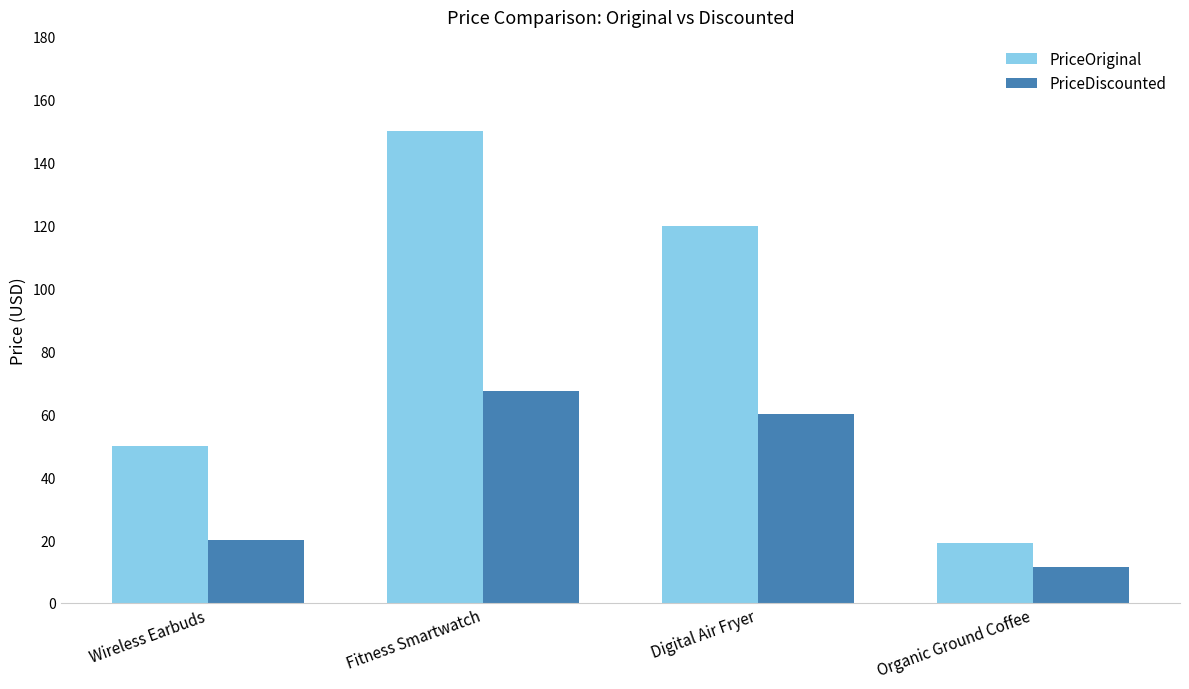

What is the label of the 4th bar from the left?

Organic Ground Coffee